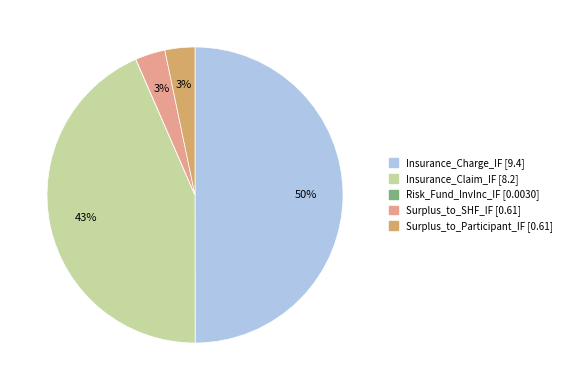

Does Insurance_Claim_IF account for over 50% of the chart?

No